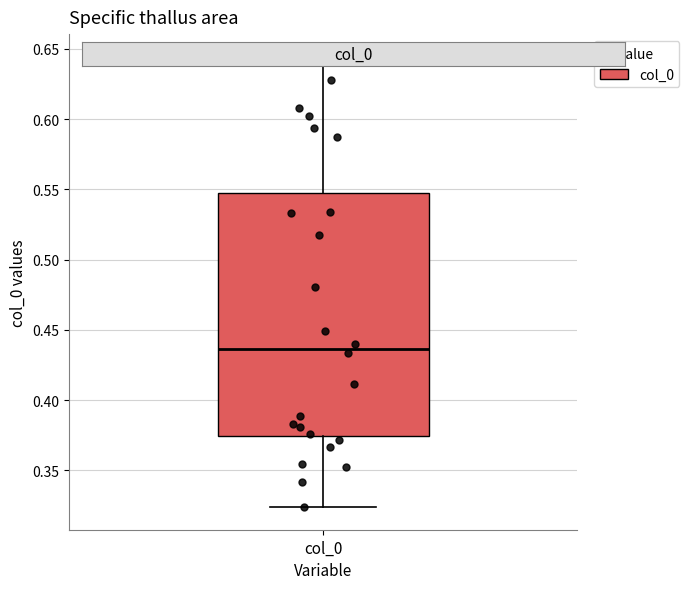

Read this box plot against the y-axis: the position of the median line, the range covered by the box, and the ends of both whiskers. The values are not printed on the chart, so give them approximately, as read against the axis.

median 0.435, box 0.375 to 0.545, whiskers 0.325 to 0.645